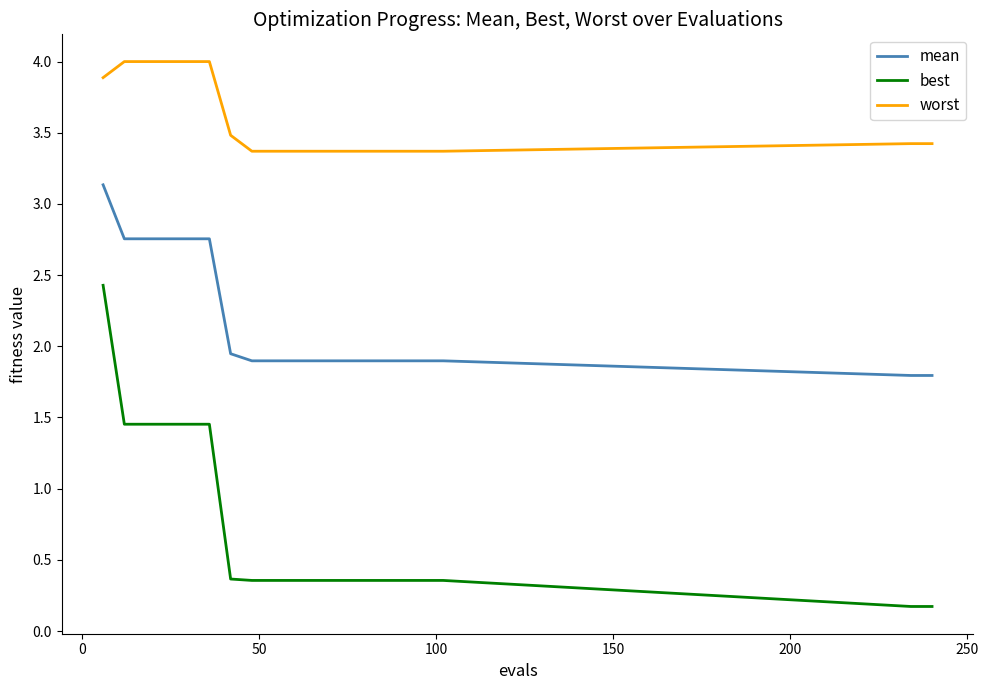

What is the difference between the maximum and minimum values in the worst series?

0.6